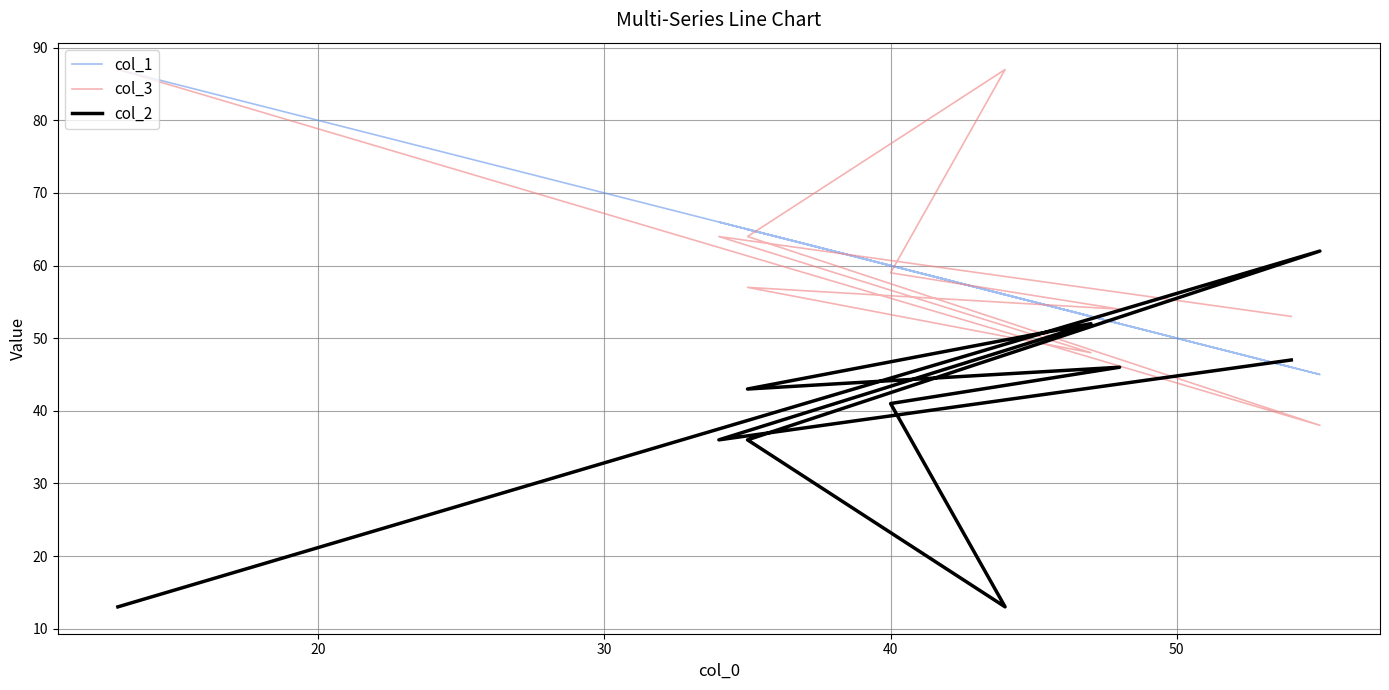

What is the difference between the maximum and minimum values in the col_1 series?

42